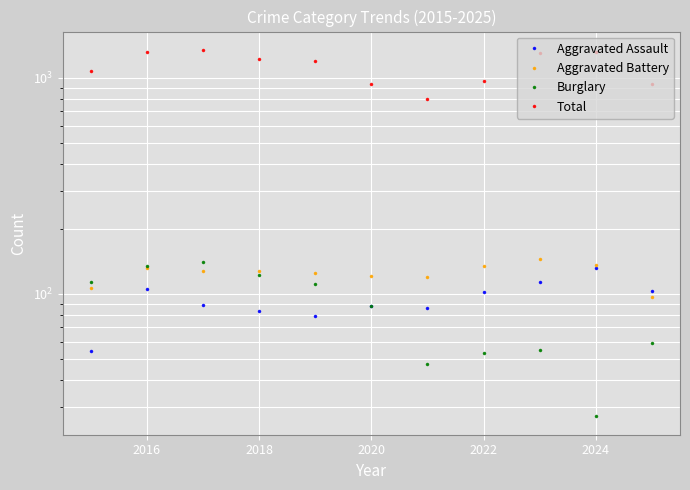

Is the value of Burglary at 8 greater than the value of Total at 2020?

No